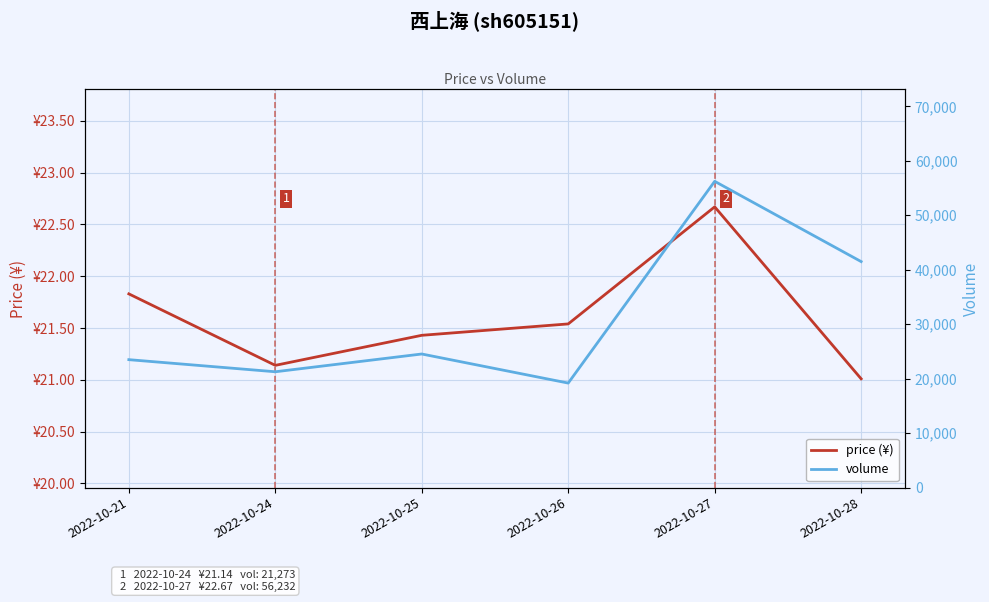

At how many categories does at least one series exceed 47289?

1